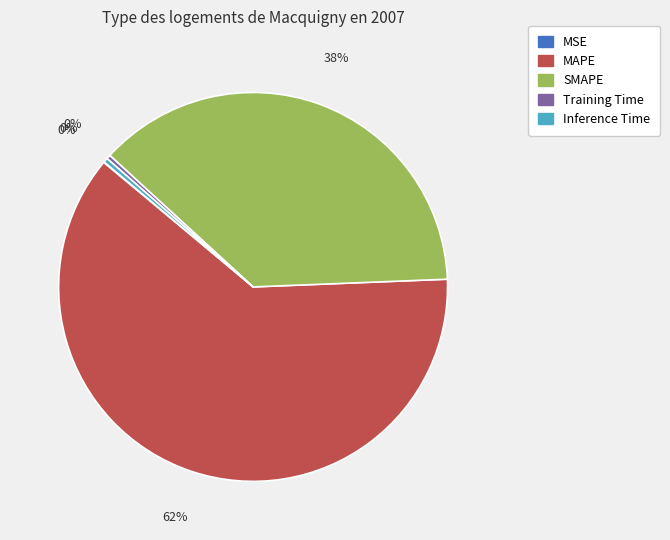

What is the largest slice in the pie chart?

MAPE